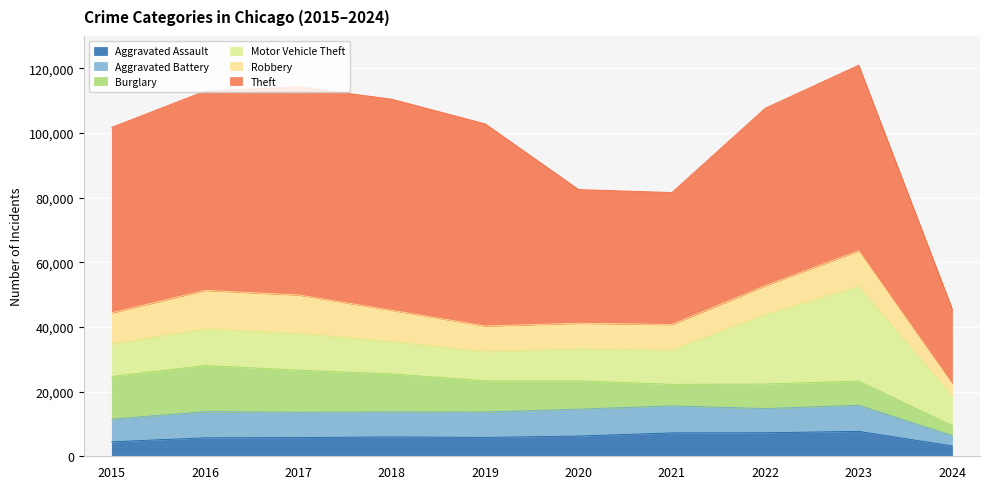

Rank the series at 2015 from lowest to highest value.

Aggravated Assault, Aggravated Battery, Robbery, Motor Vehicle Theft, Burglary, Theft